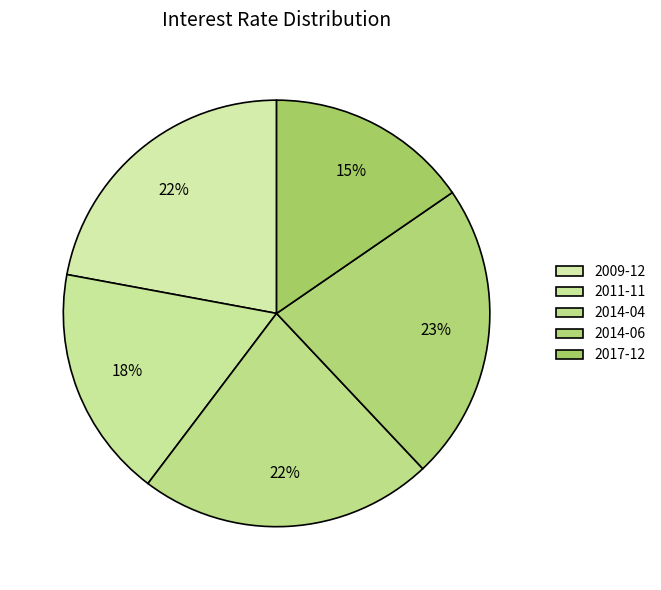

Is it true that 2014-04 is 22% of the pie?

True